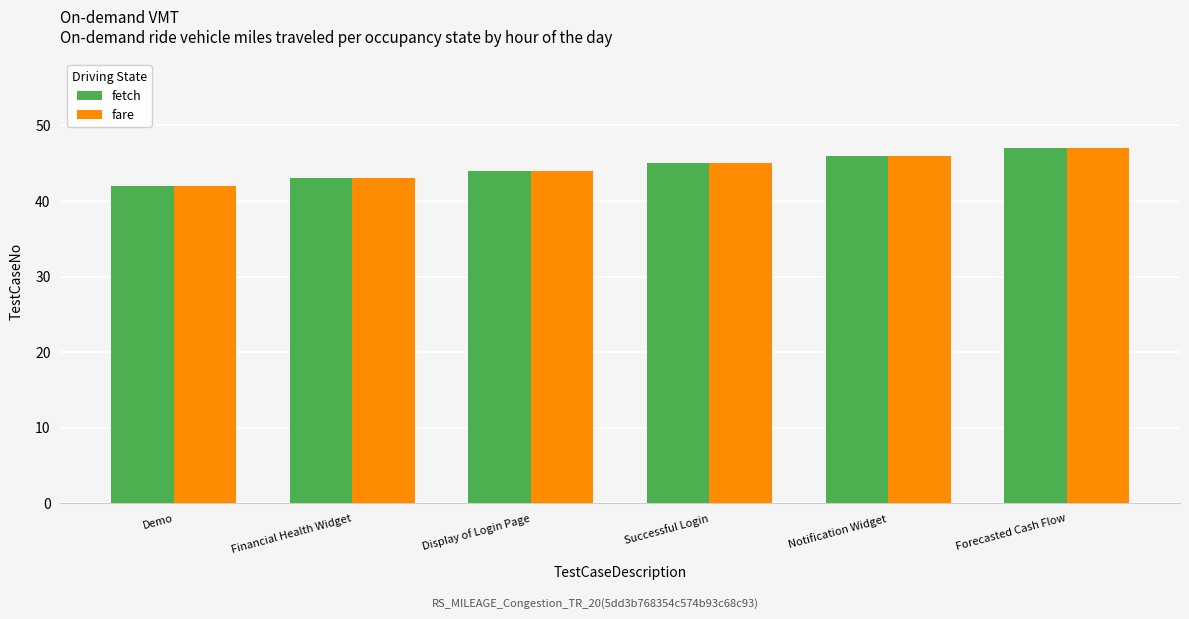

Rank the categories by fare value from lowest to highest.

Demo, Financial Health Widget, Display of Login Page, Successful Login, Notification Widget, Forecasted Cash Flow